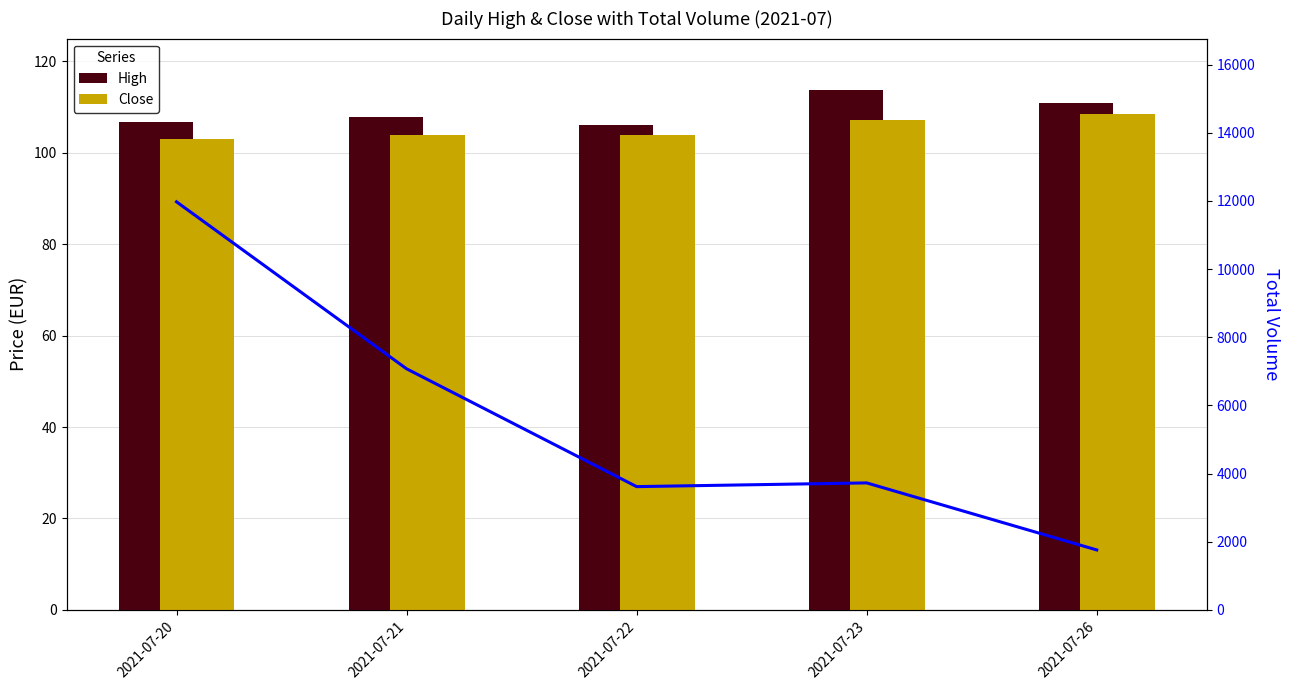

Which series has the largest range (max minus min)?

Volume